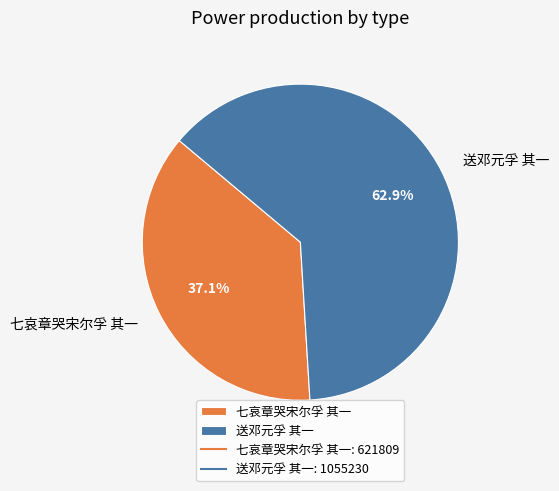

True or false: 送邓元孚 其一 accounts for 63% of the total.

True